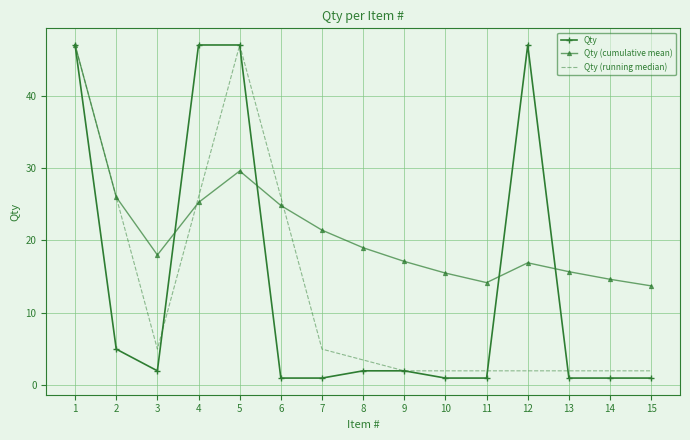

Rank the series at 3 from highest to lowest value.

Qty (cumulative mean), Qty (running median), Qty